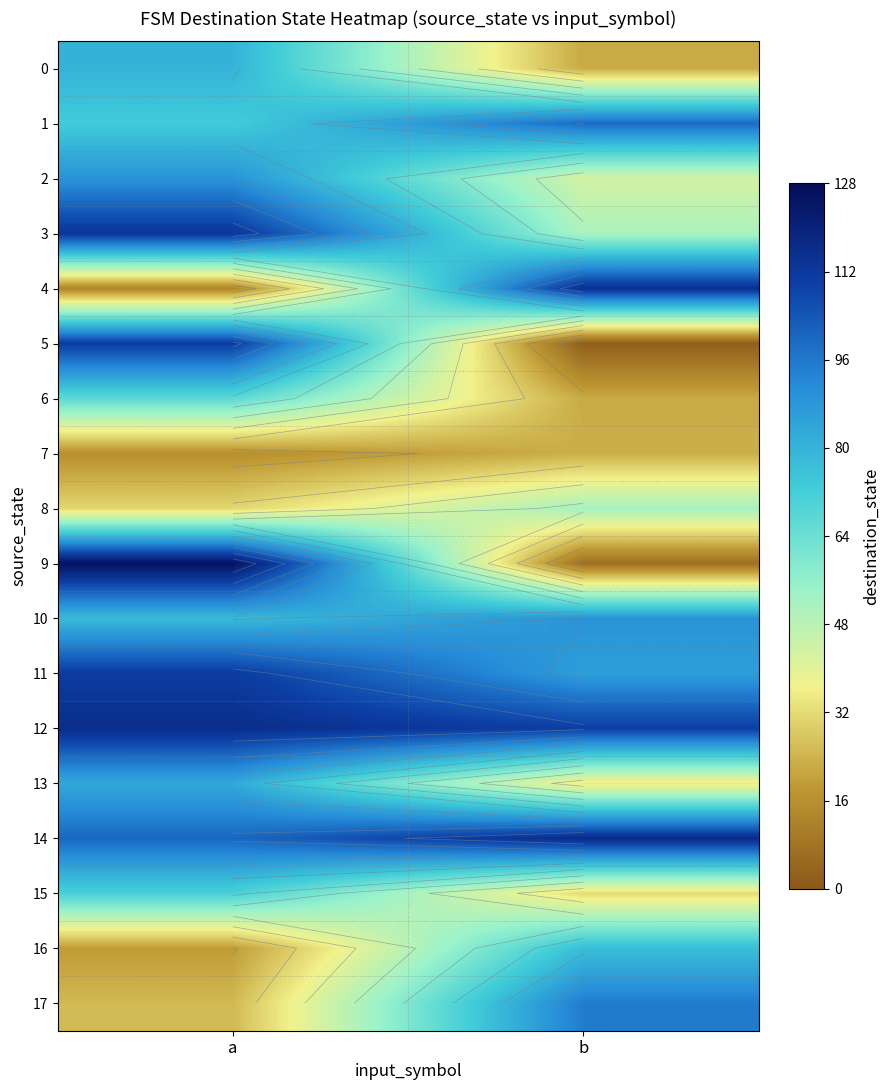

Between a and b, which series saw the biggest shift?

9